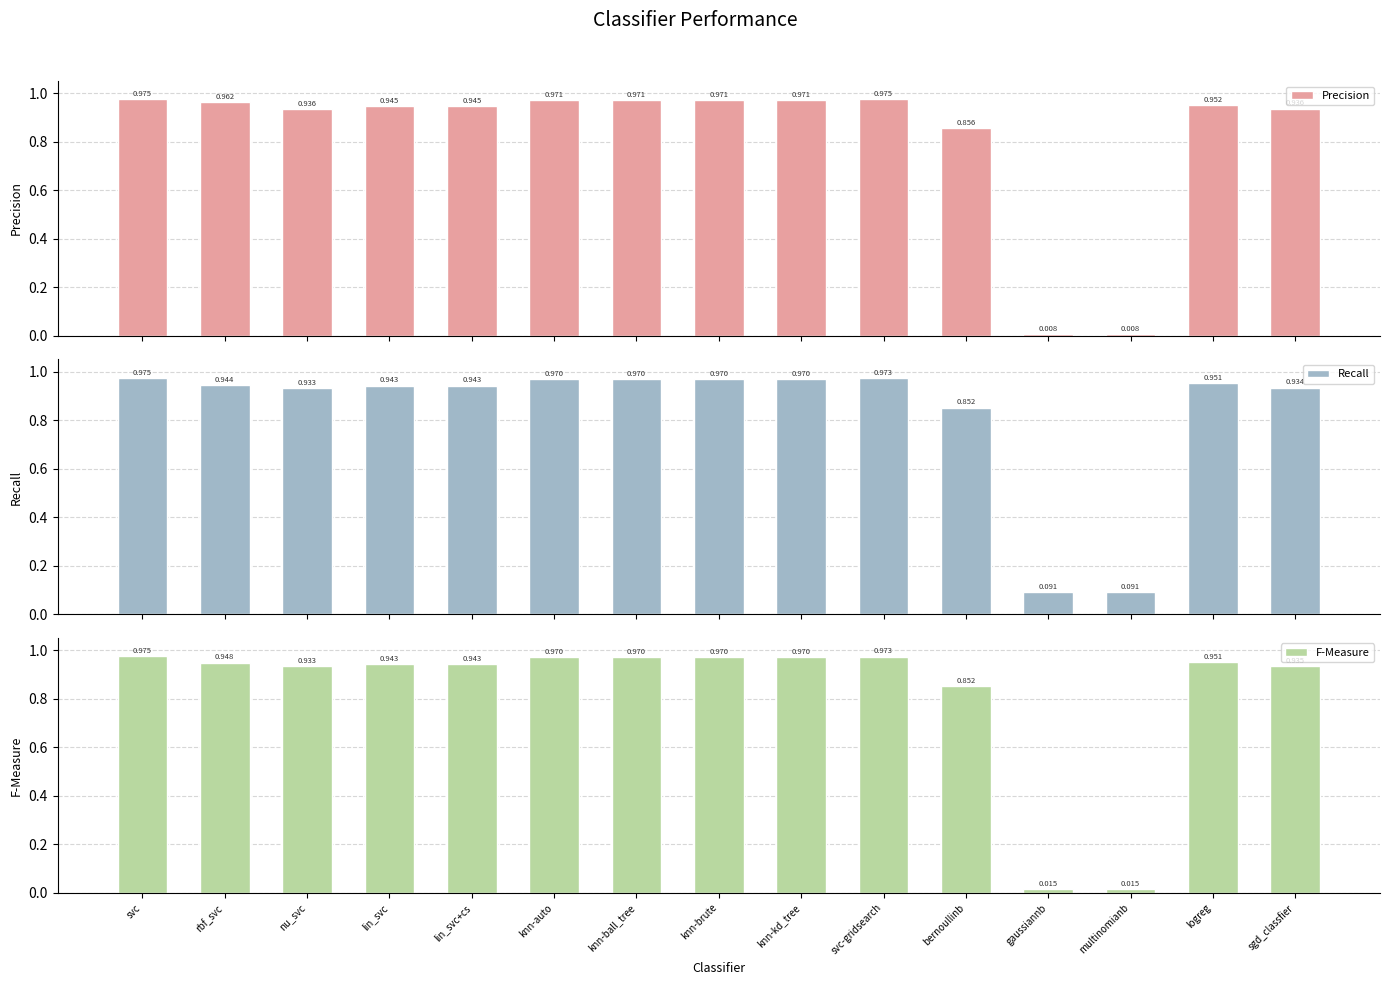

What value does the F-Measure series have at rbf_svc?

0.9